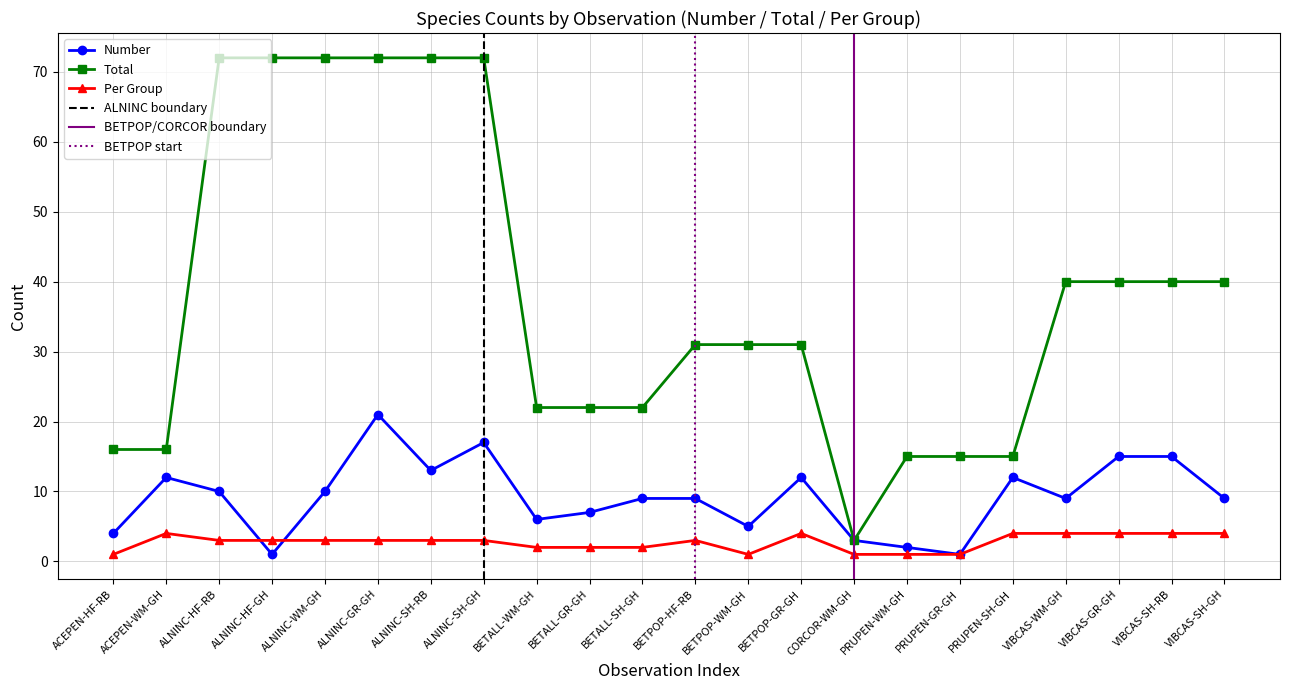

What position from the right is VIBCAS-GR-GH?

3